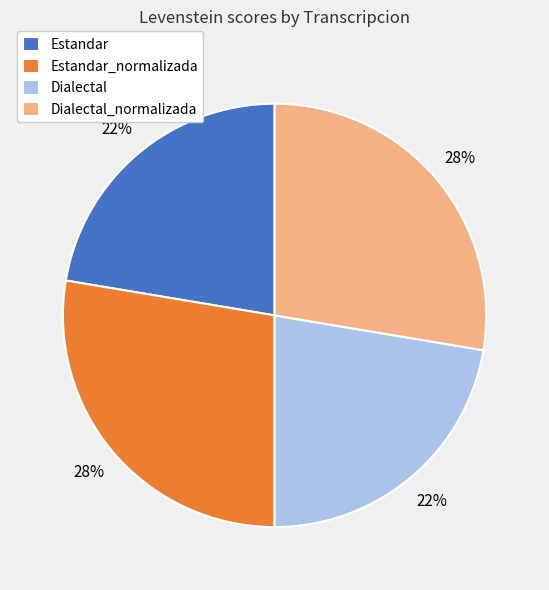

The Estandar_normalizada slice represents 40% of the pie. True or false?

False